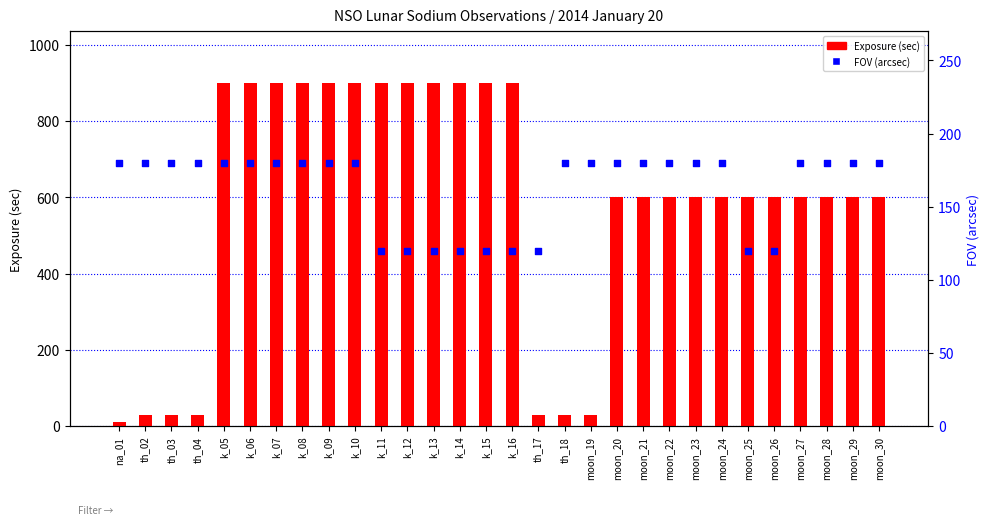

What is the total value across all series at moon_26?

720